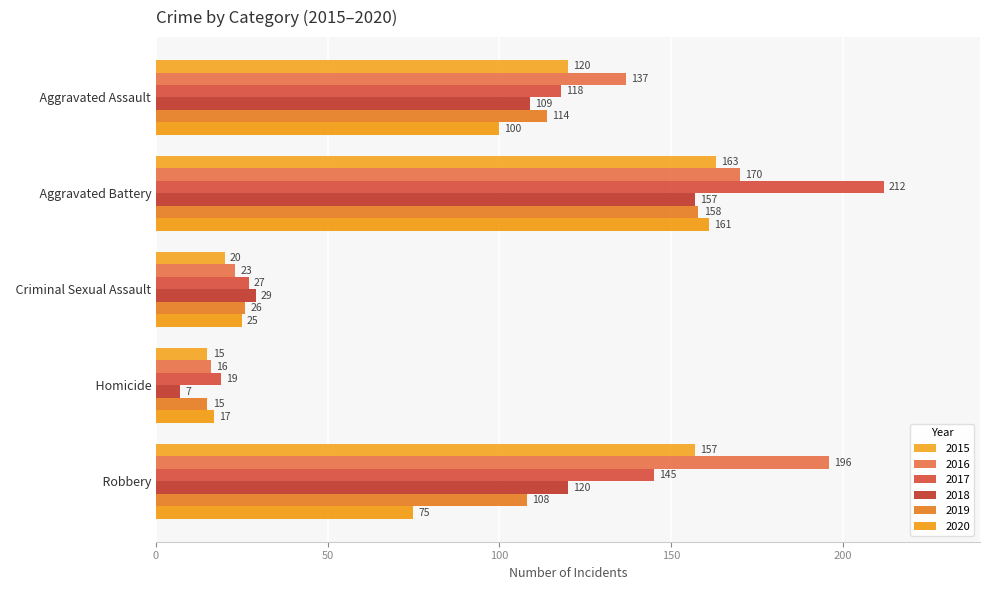

What is the maximum value for 2015?

163